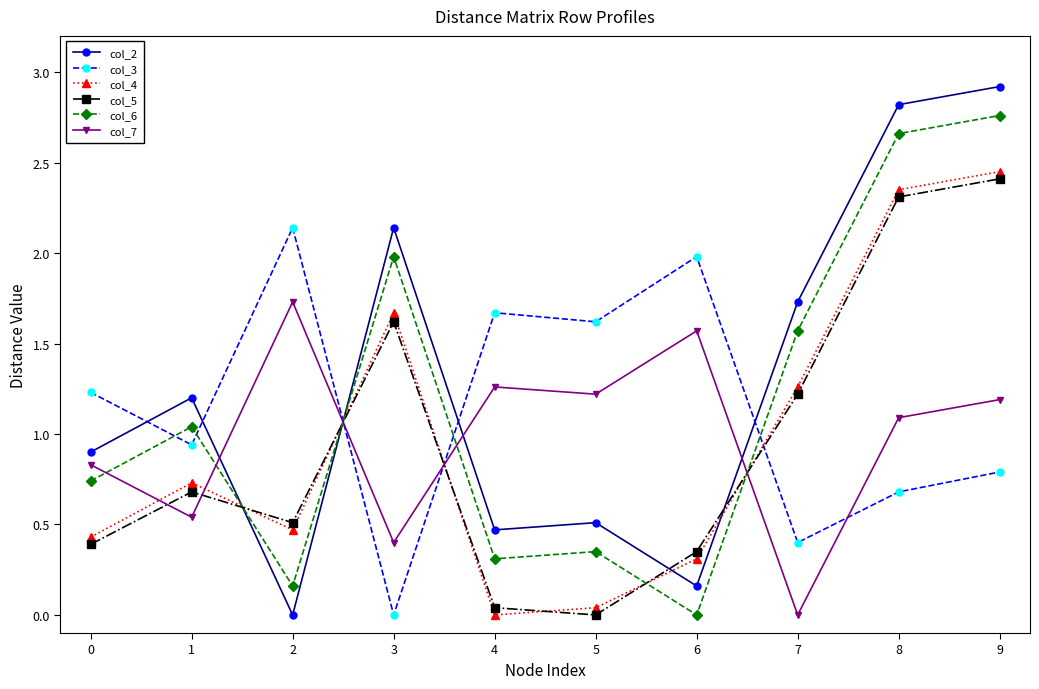

How many intersections are there between col_4 and col_6?

4